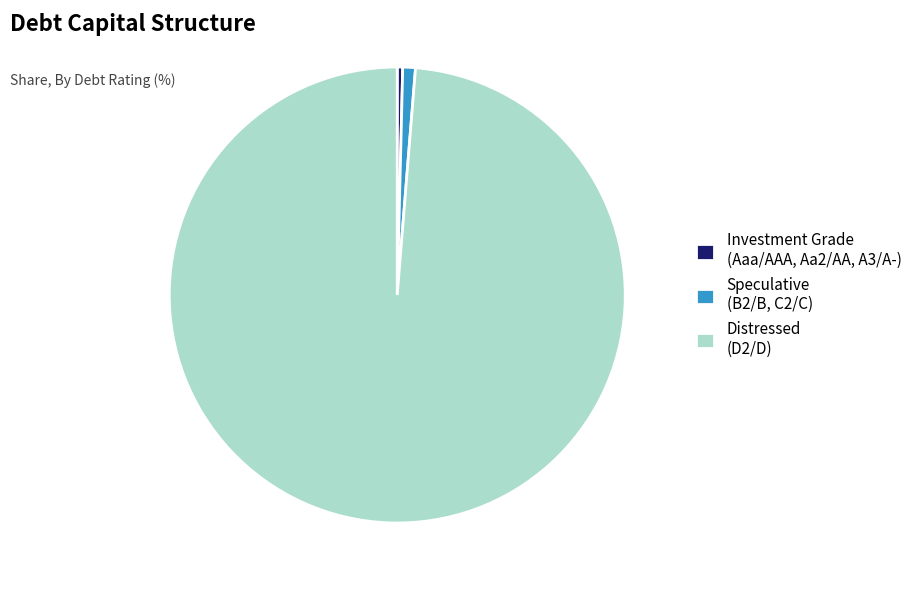

Combined, do Speculative (B2/B, C2/C) and Distressed (D2/D) account for over 50%?

Yes